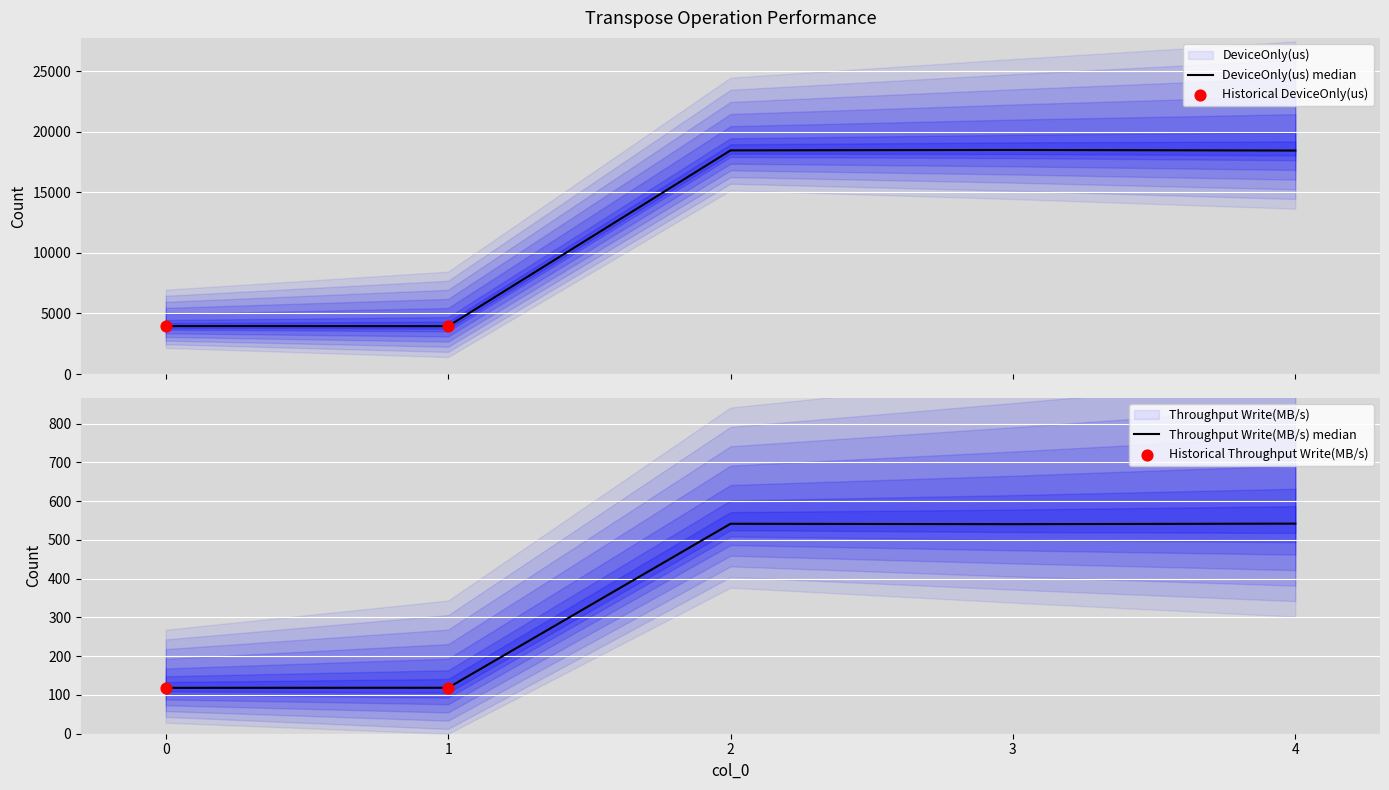

At how many categories does at least one series exceed 12527?

3